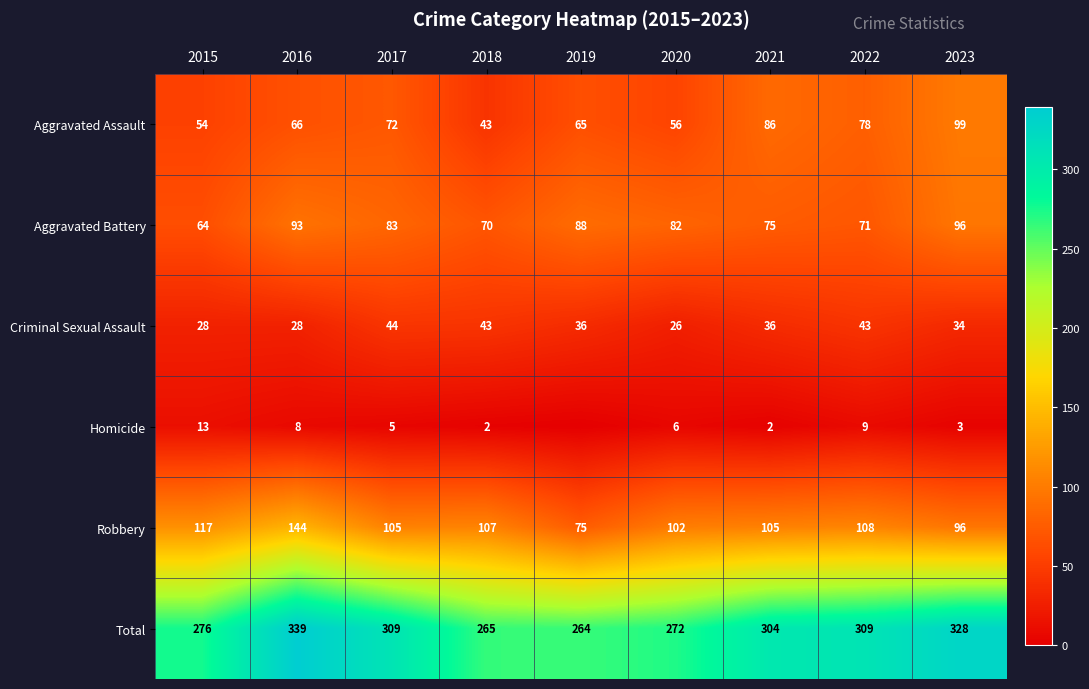

Which series changed the most between 2017 and 2021?

Aggravated Assault